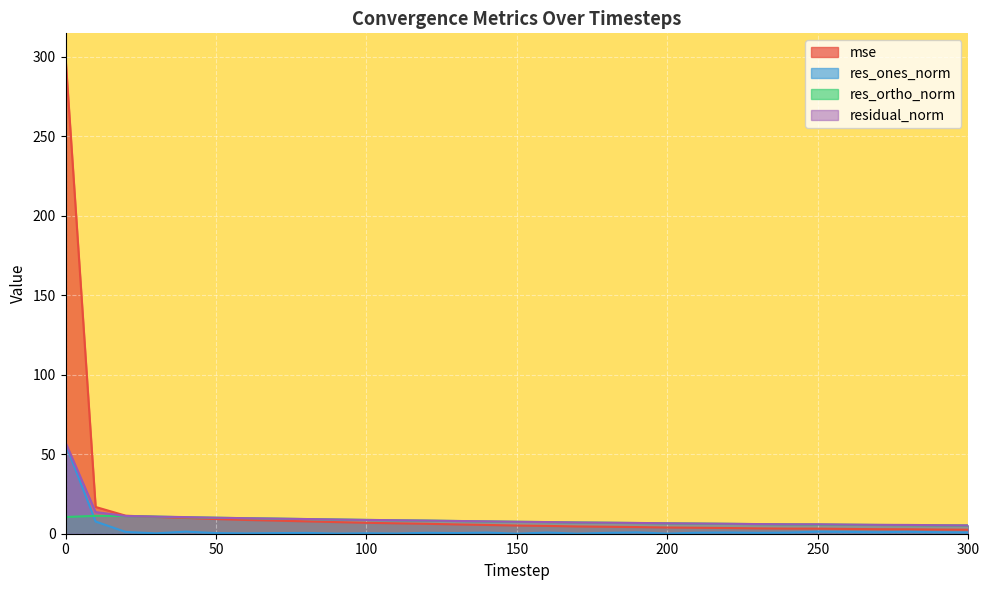

True or false: residual_norm has more than 2 interior local peaks.

False